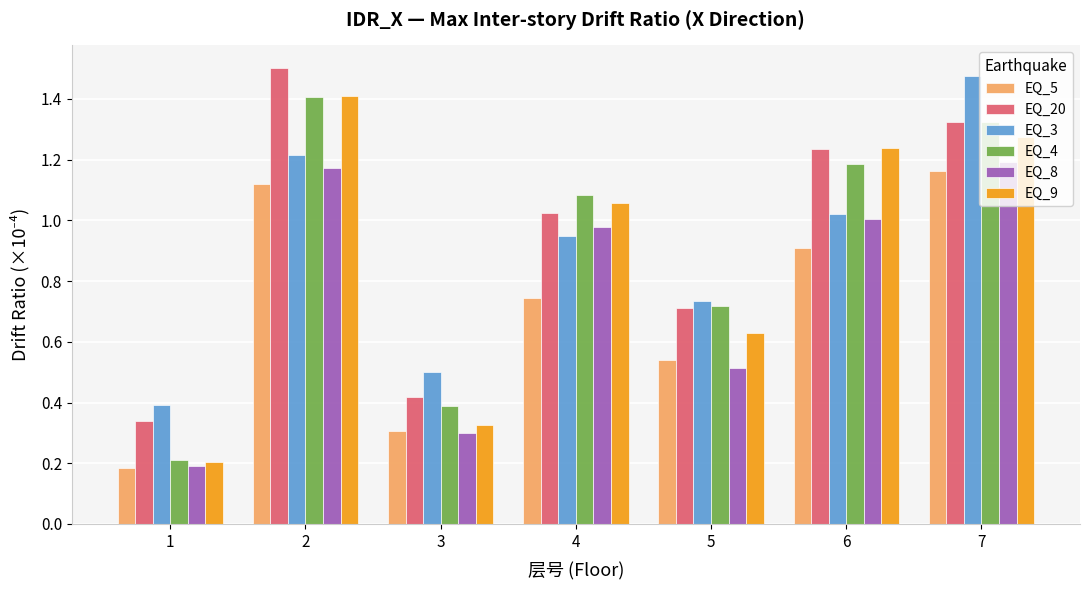

How many groups of bars are there?

7